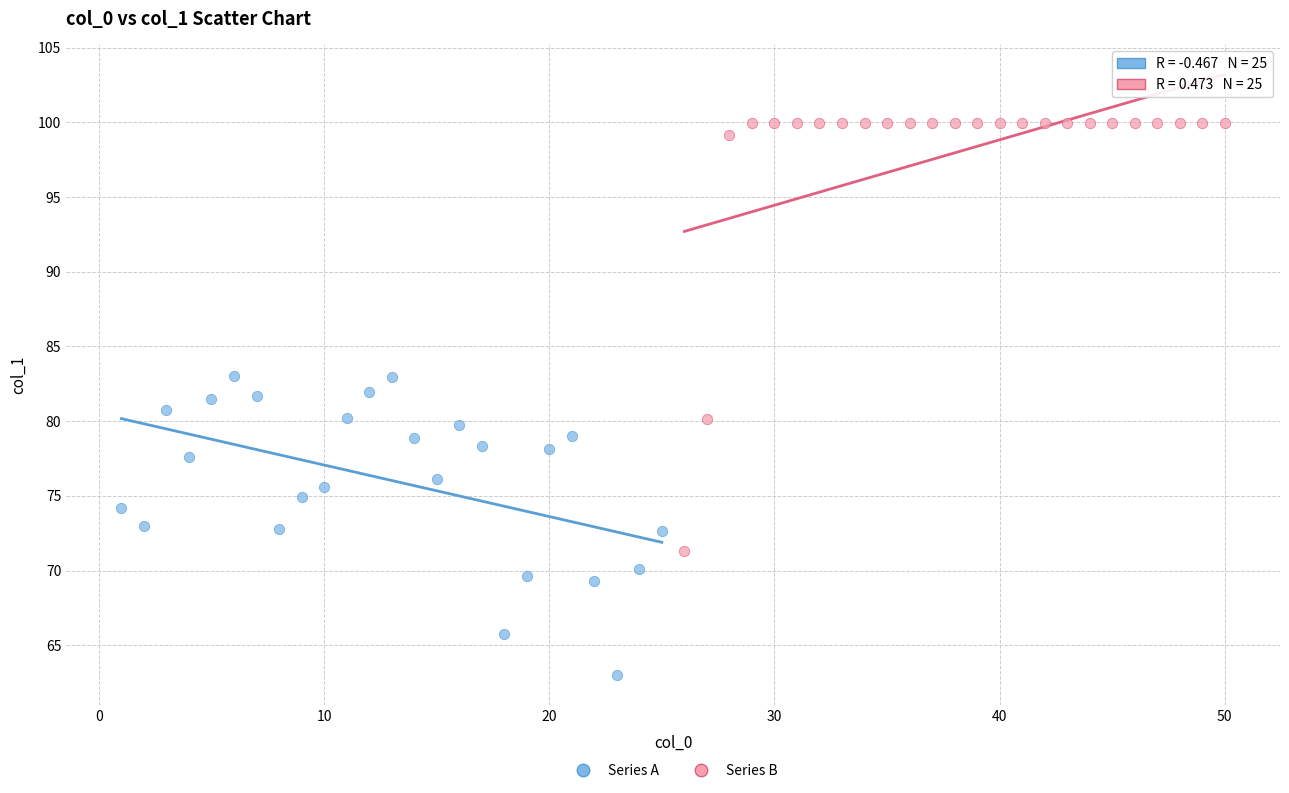

What are all the series names shown in the legend?

Series A, Series B